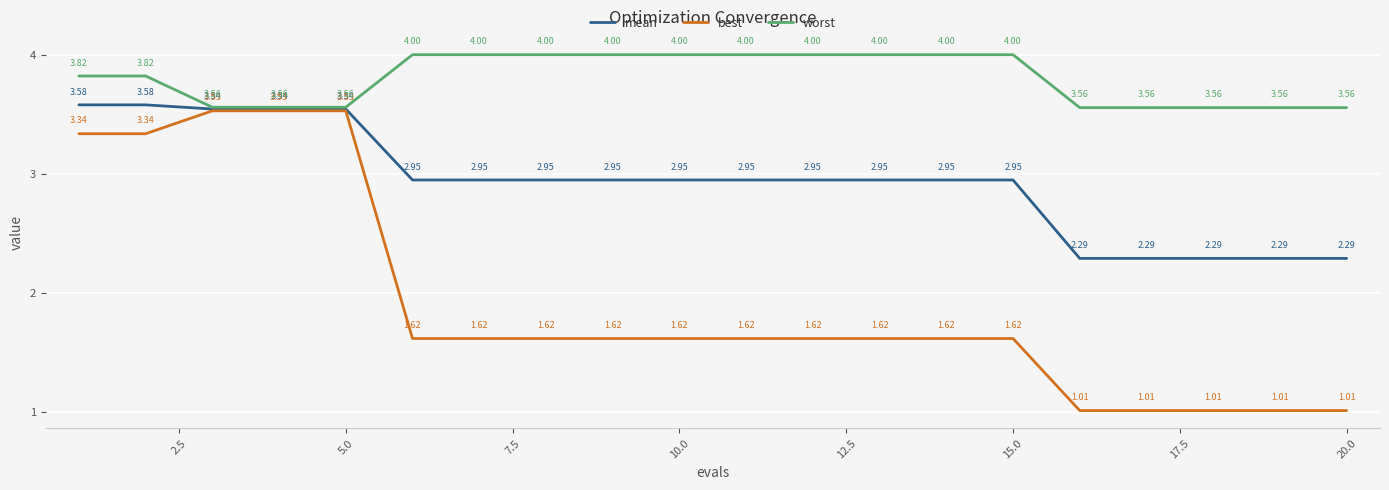

Which series has the widest spread of values?

best